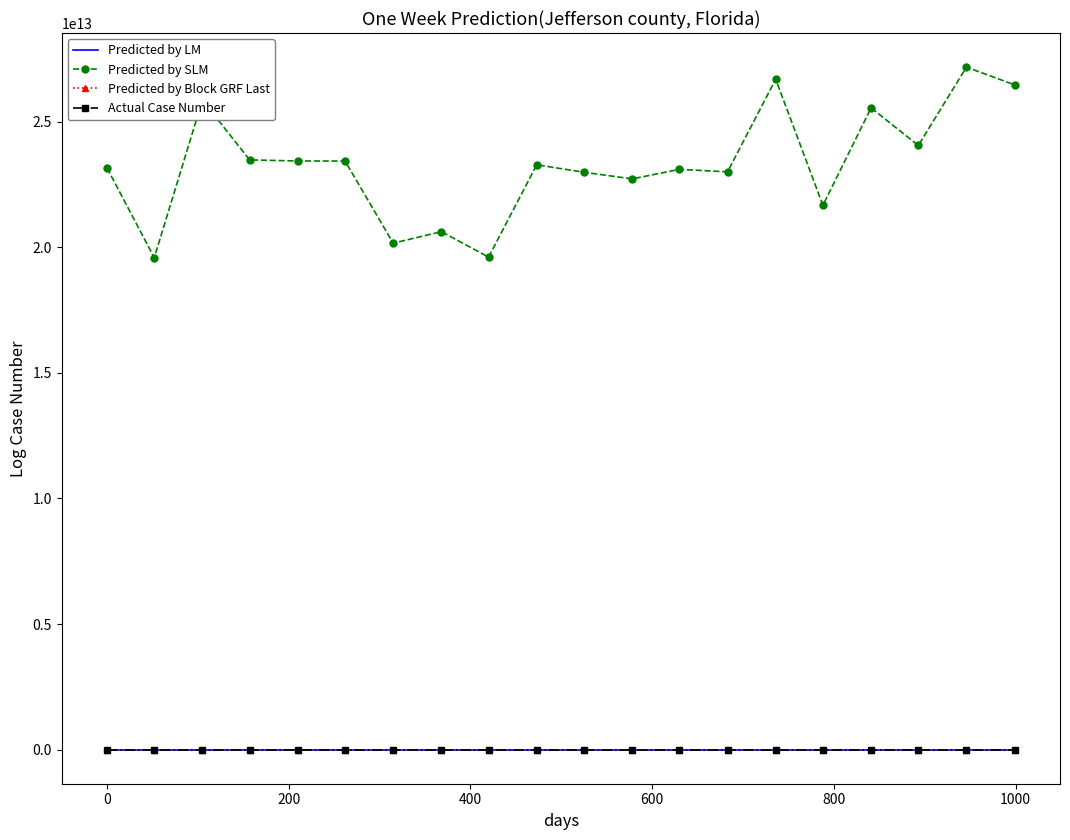

True or false: Predicted by SLM and Predicted by Block GRF Last intersect in this chart.

False